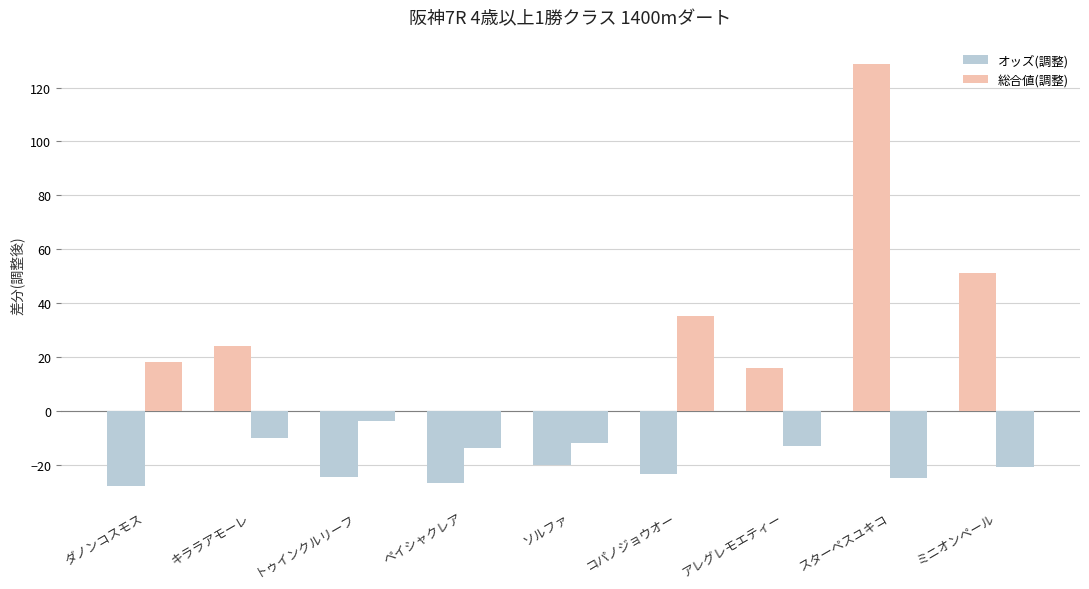

How many data points does each series have?

9